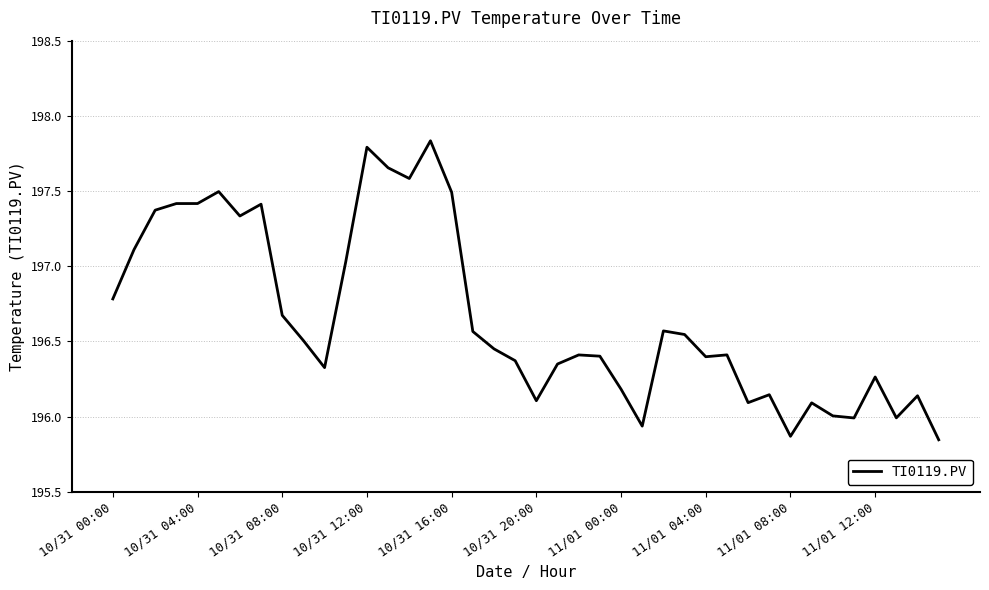

What is the difference between the second highest and second lowest values?

1.9